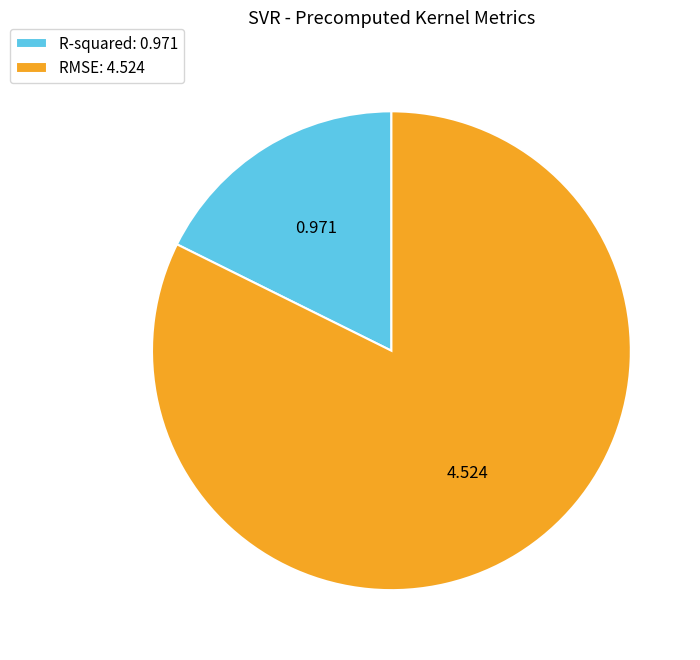

Which category has the smallest portion of the pie?

R-squared